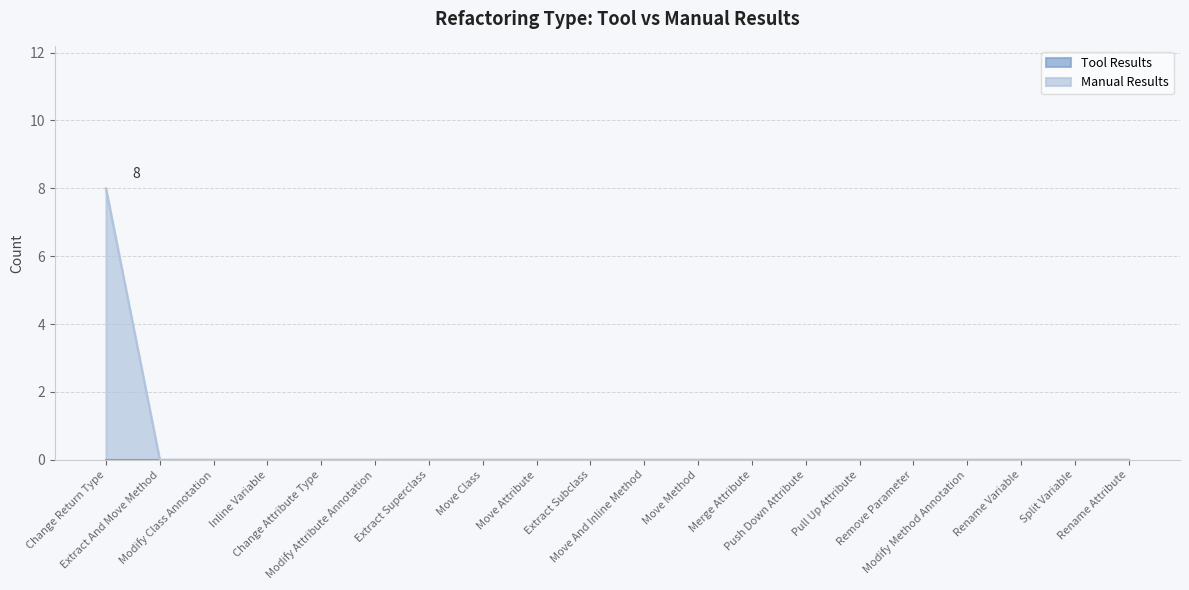

At which category does the chart reach its minimum across all series?

Extract And Move Method